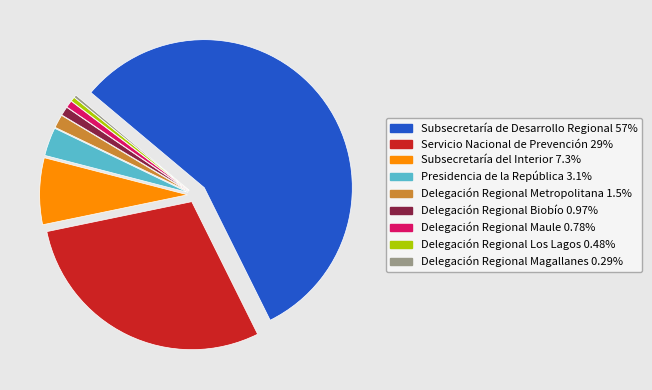

Which has a higher value, Delegación Regional Metropolitana or Delegación Regional Los Lagos?

Delegación Regional Metropolitana